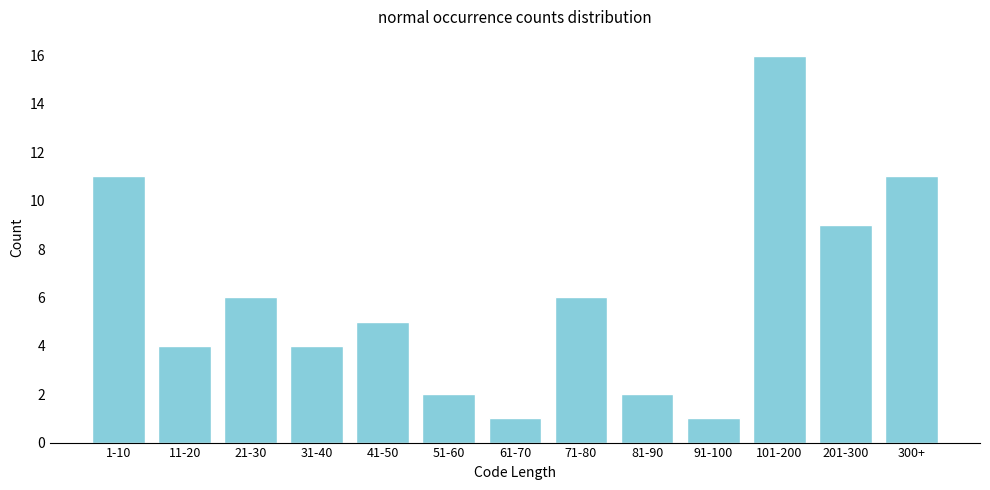

Reading left to right, extract all data points from this chart.

1-10=11	11-20=4	21-30=6	31-40=4	41-50=5	51-60=2	61-70=1	71-80=6	81-90=2	91-100=1	101-200=16	201-300=9	300+=11